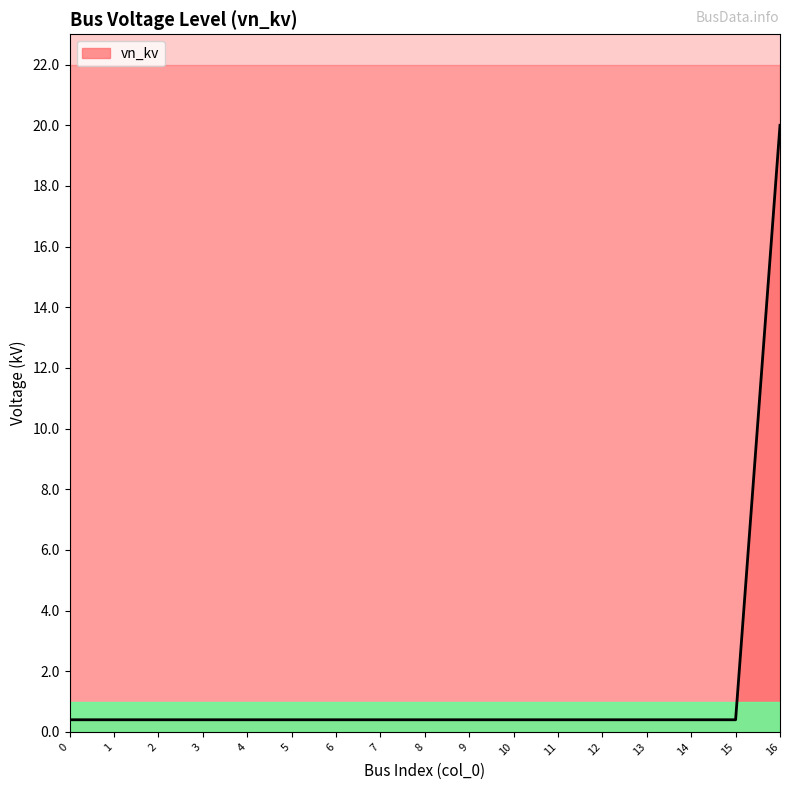

What value does the data have at 3?

0.4